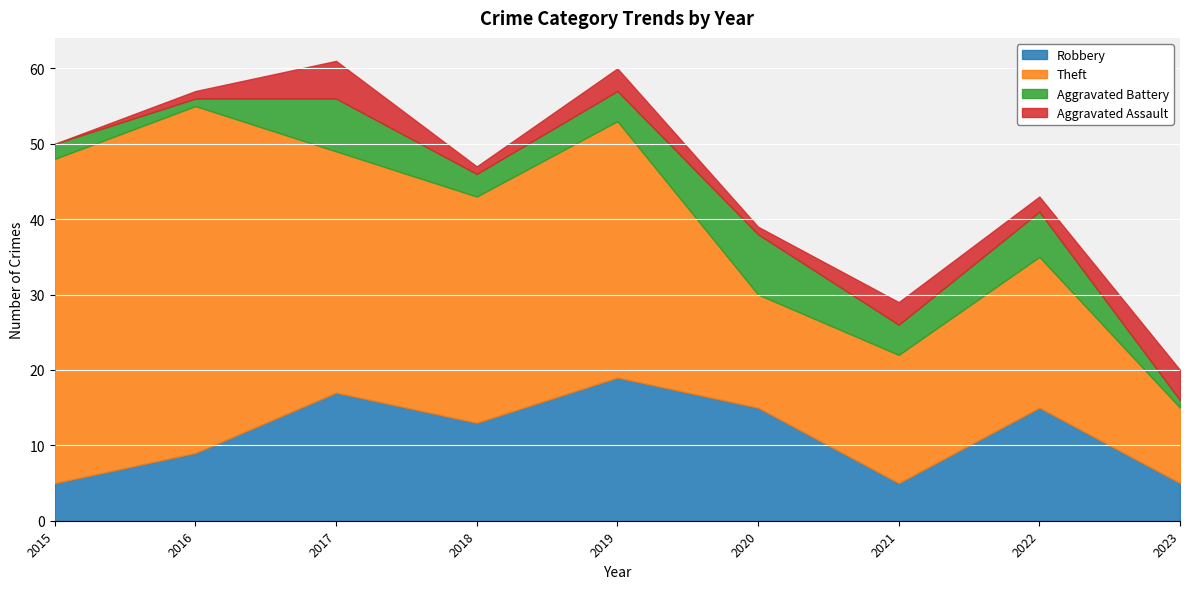

Reading left to right, list all the values displayed in this chart.

Robbery: 5	9	17	13	19	15	5	15	5
Theft: 43	46	32	30	34	15	17	20	10
Aggravated Battery: 2	1	7	3	4	8	4	6	1
Aggravated Assault: 0	1	5	1	3	1	3	2	4